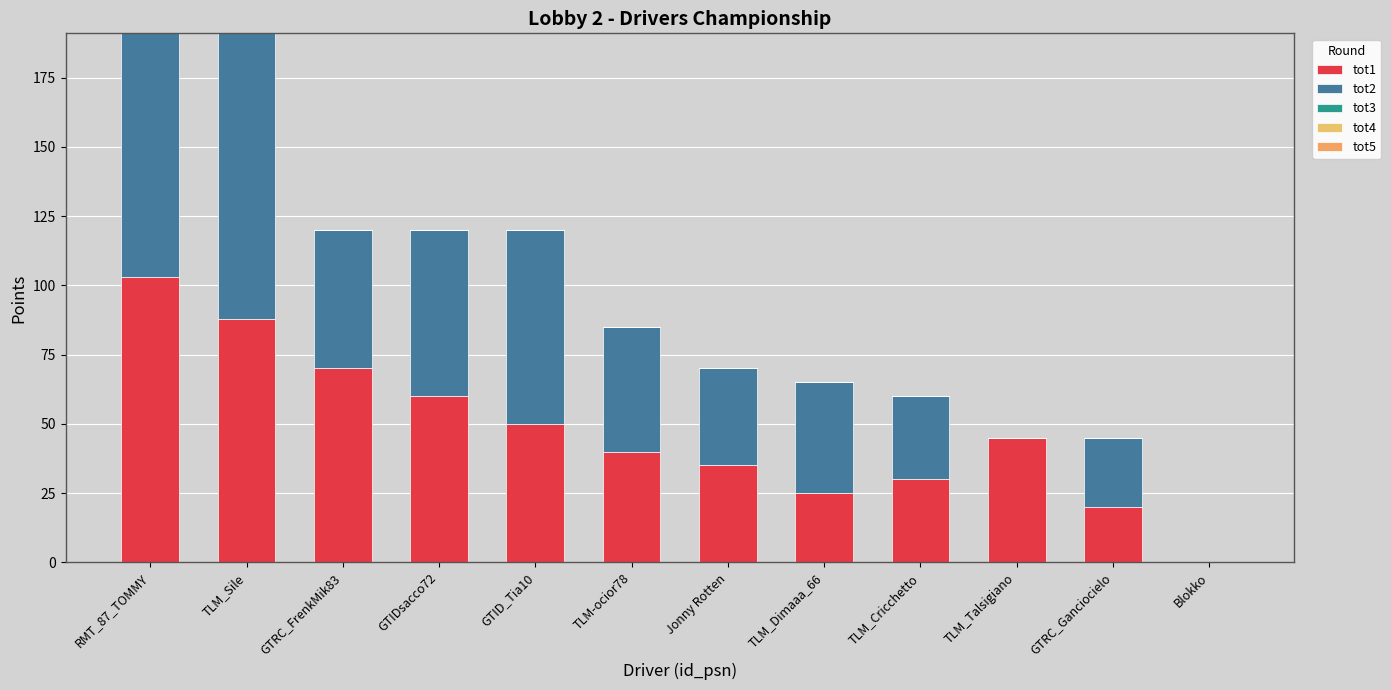

What position from the right is GTID_Tia10?

8